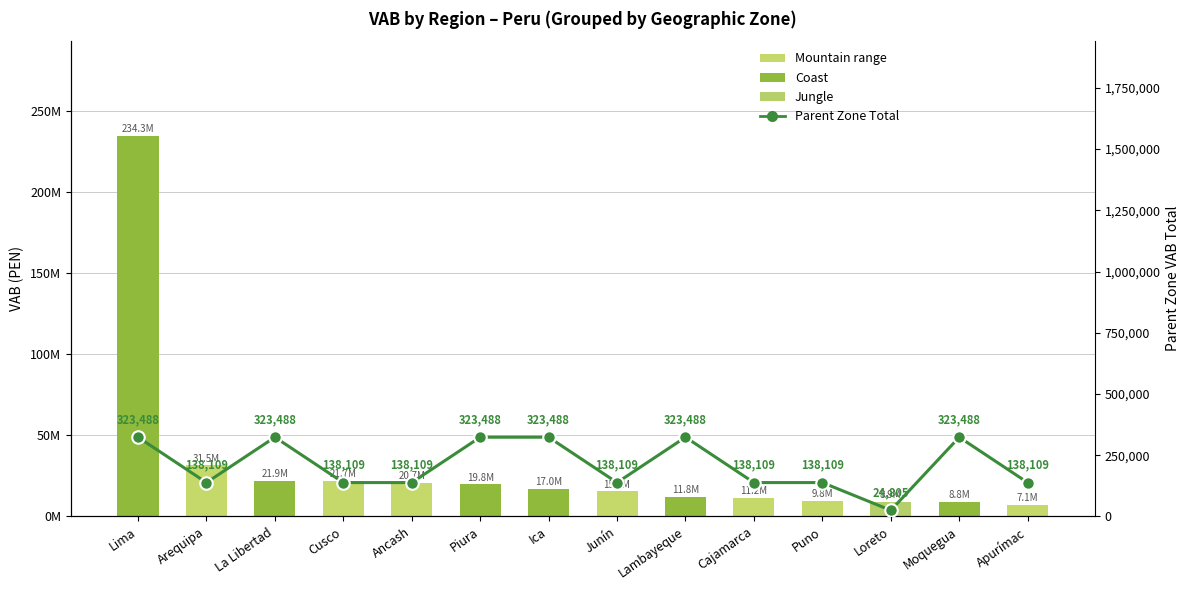

How many data points in Parent Zone Total are less than 138109?

1